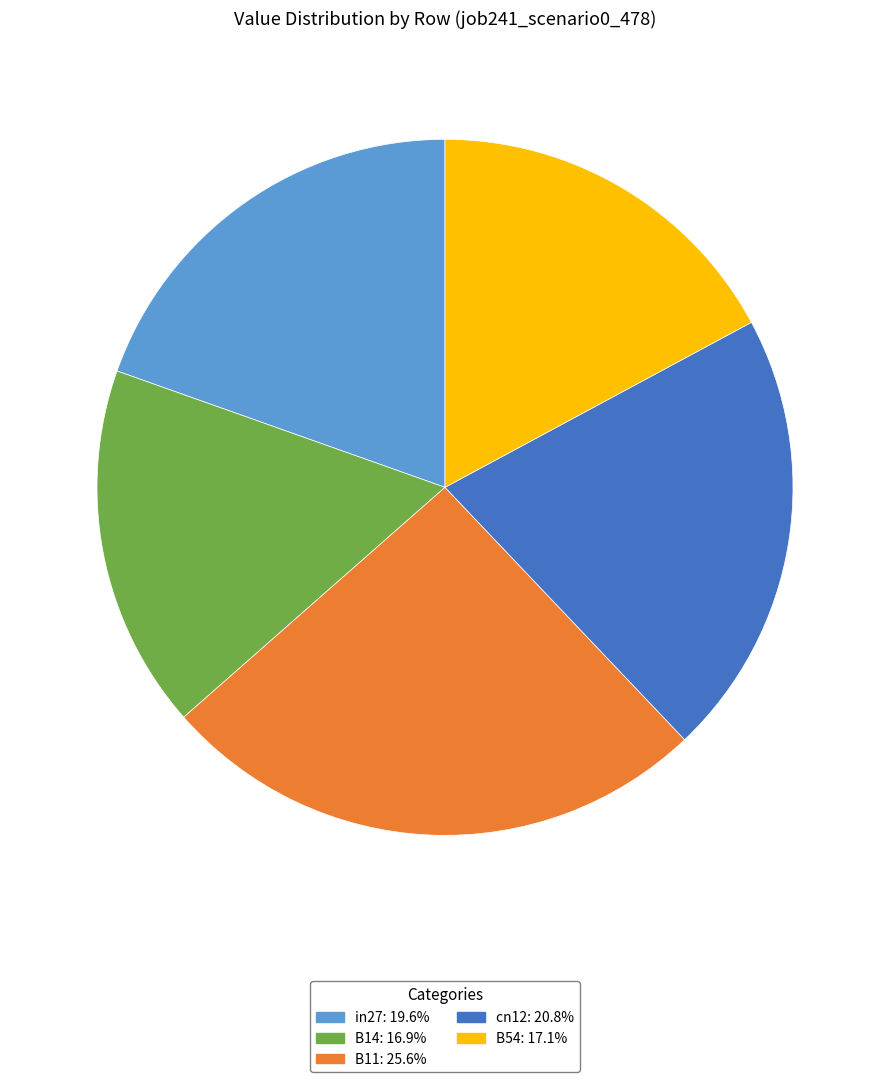

Does B14: 16.9% account for over 50% of the chart?

No